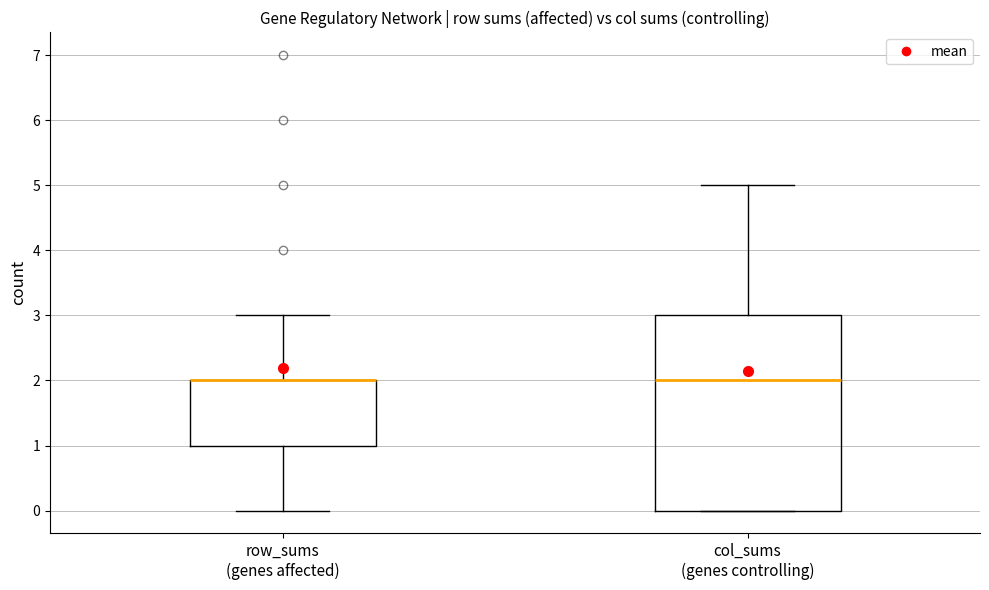

Reading left to right, read every box against the y-axis: the position of its median line, the range the box covers, and the ends of its whiskers. The values are not printed on the chart, so give them approximately, as read against the axis.

row_sums (genes affected): median 2 (drawn on the box's upper edge), box 1 to 2, whiskers 0 to 3
col_sums (genes controlling): median 2, box 0 to 3, whiskers 0 to 5